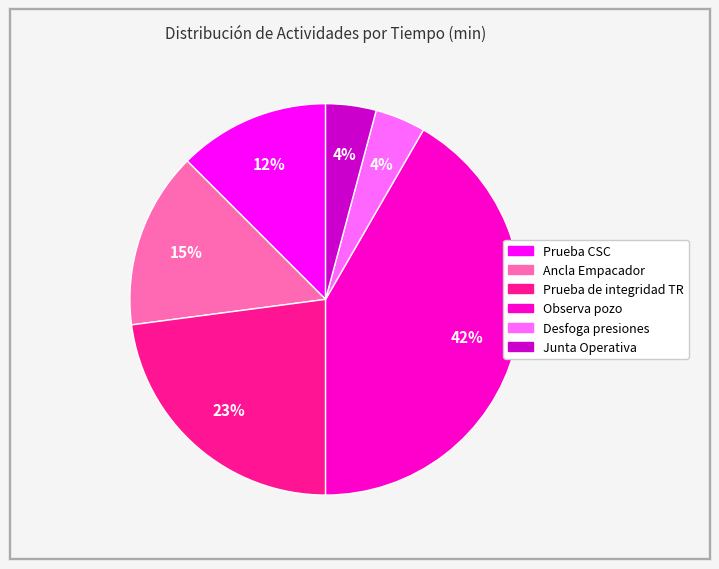

Is there any slice that represents more than half of the pie?

No